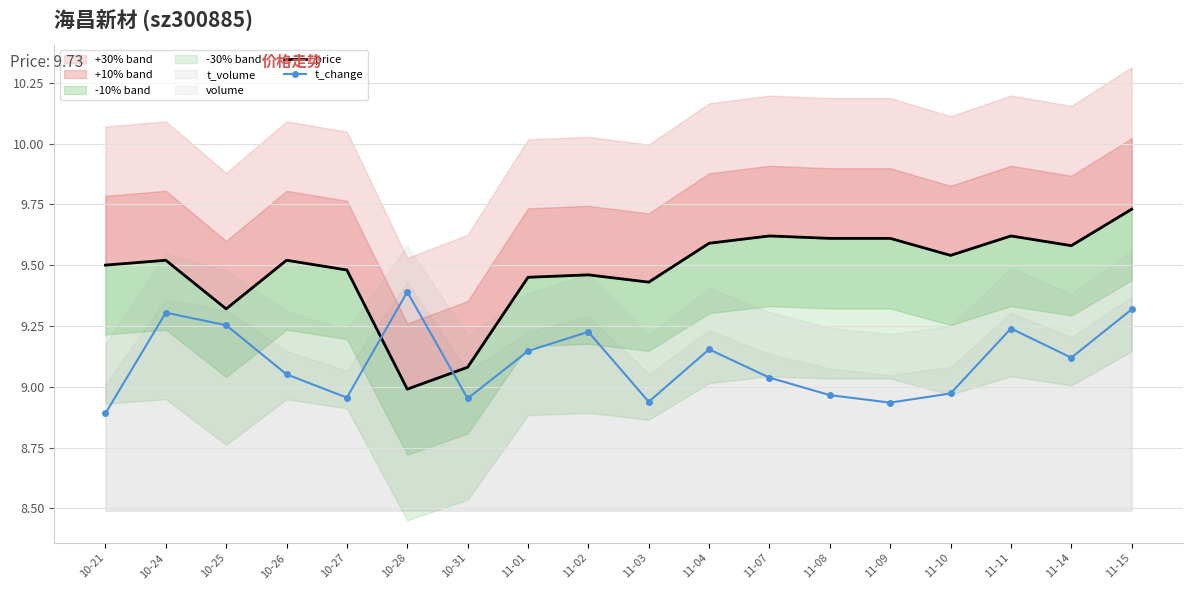

In t_change, how many points are lower than both neighbors (excluding endpoints)?

5